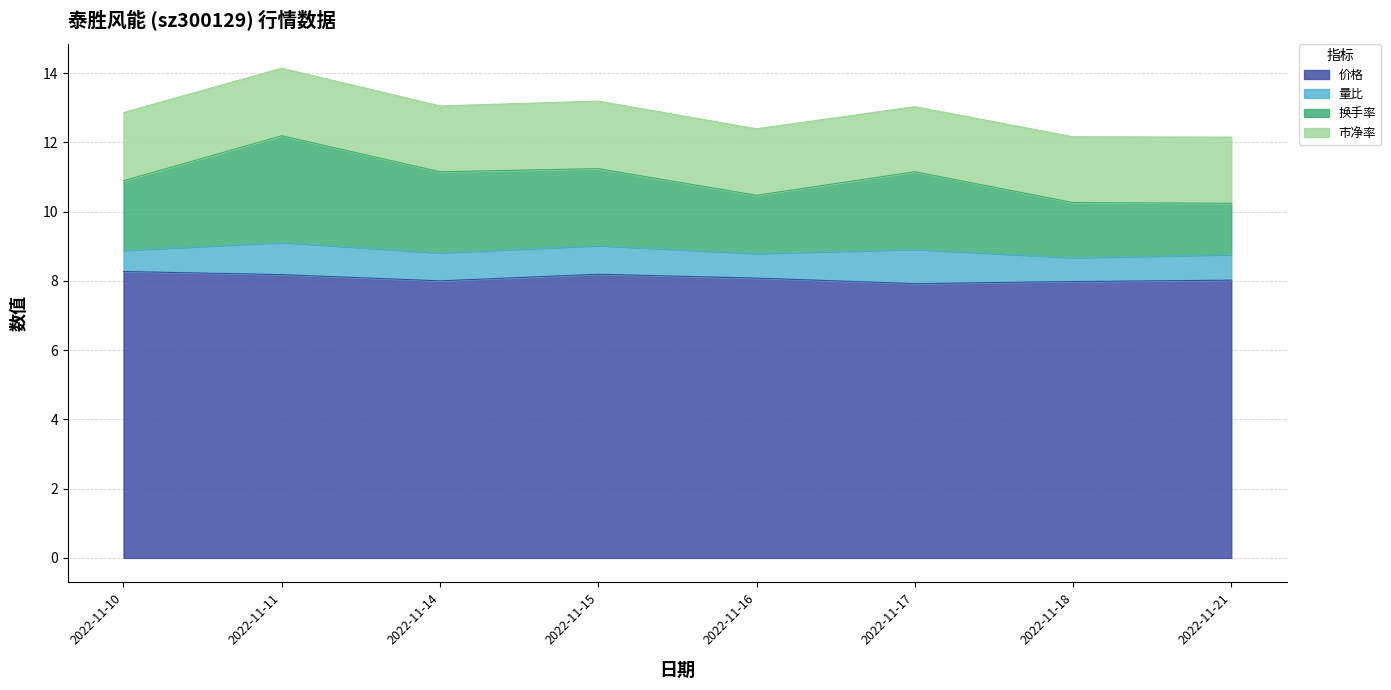

How many lines are shown in the chart?

4